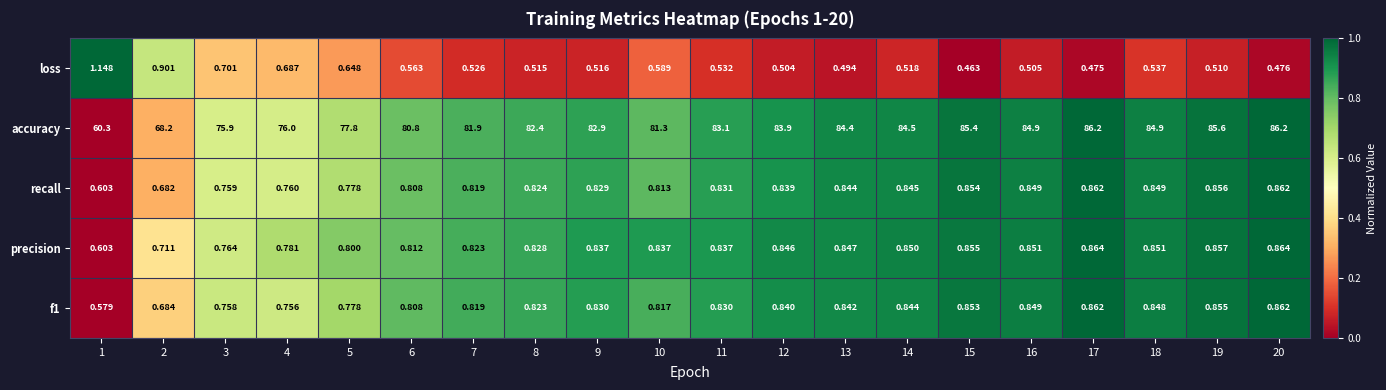

Which series has the largest total across all categories?

accuracy